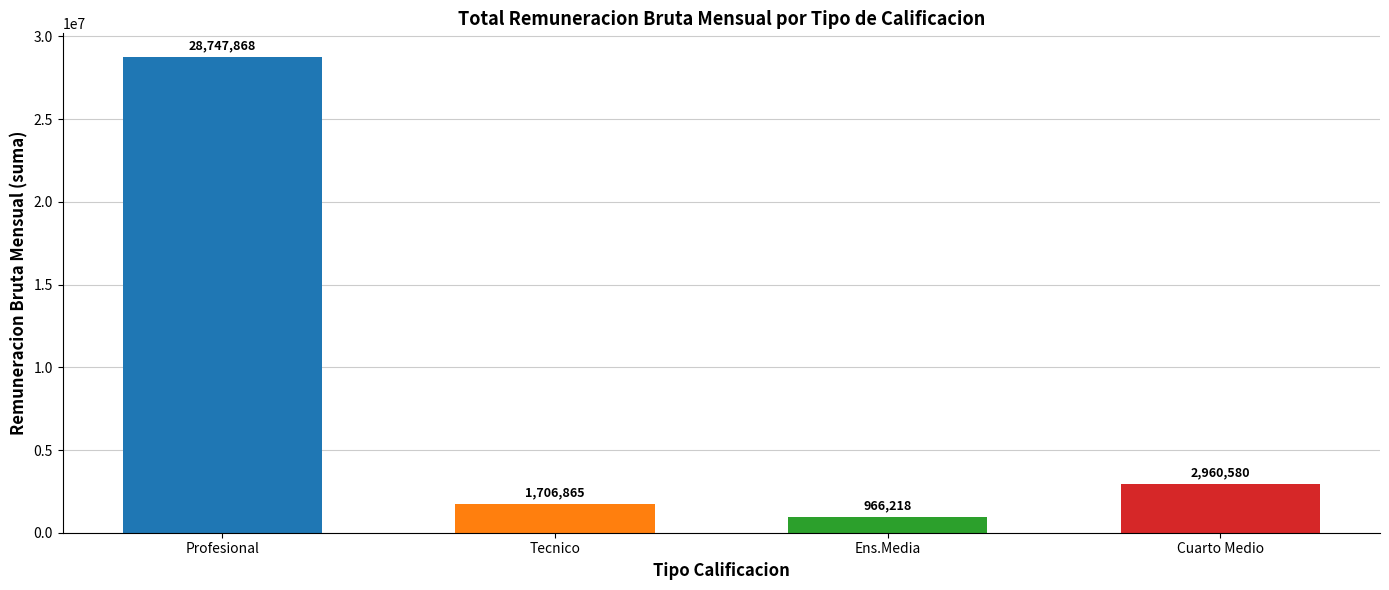

Approximately how many times larger is the value at Profesional compared to Tecnico?

16.8